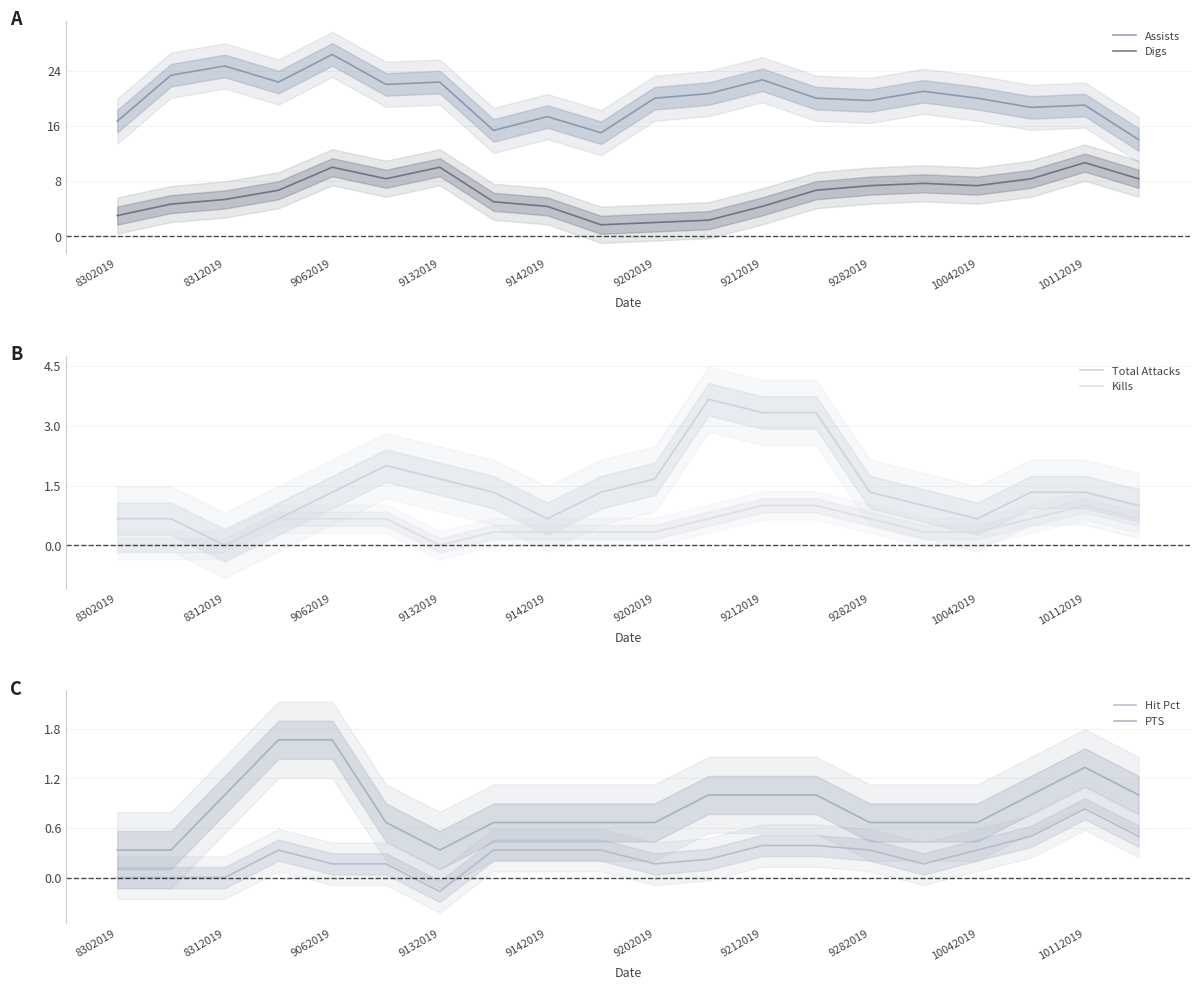

Is the value of Digs at 9282019 greater than the value of Assists at 10112019?

No